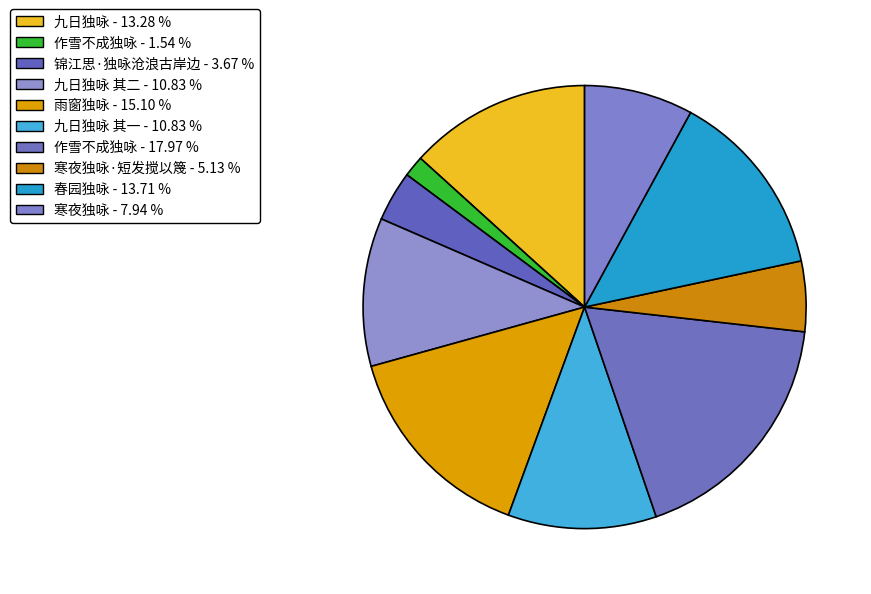

Which slice is the largest?

作雪不成独咏 - 17.97 %